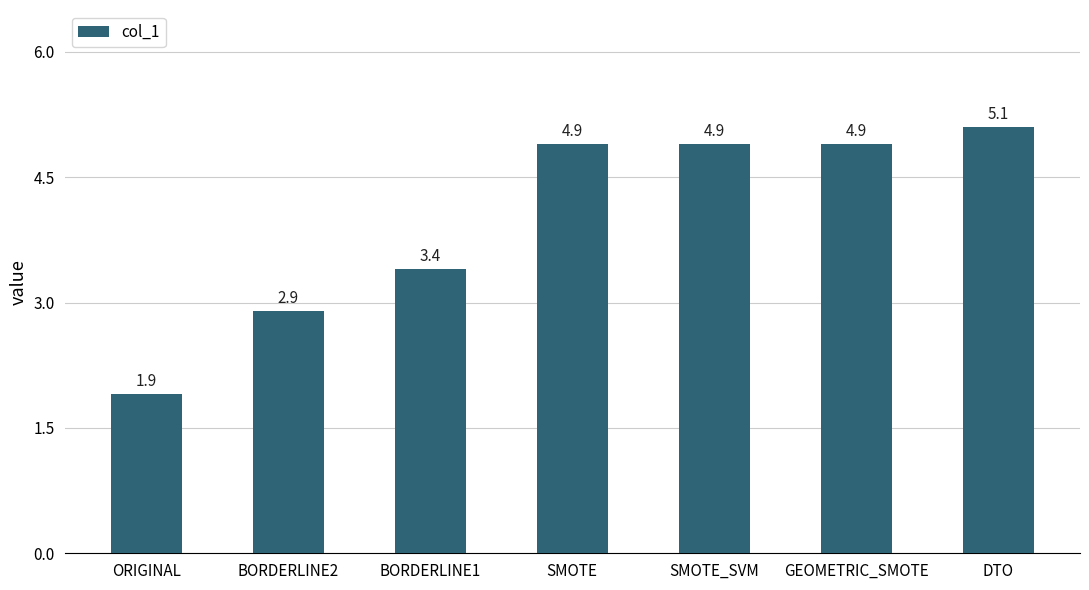

What is the label of the 3rd bar from the left?

BORDERLINE1